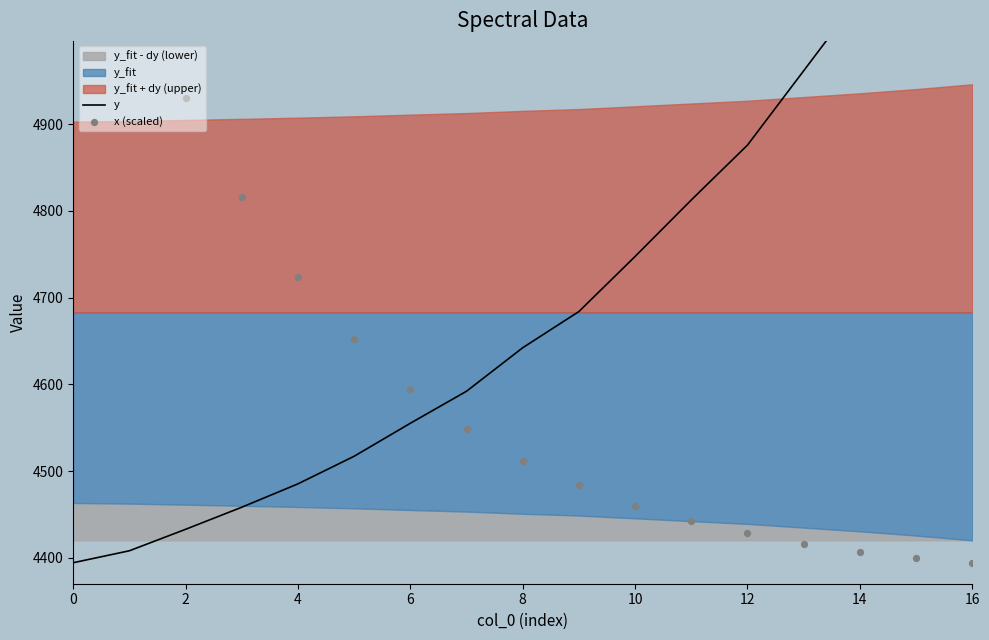

Which series contains the highest Y value?

y